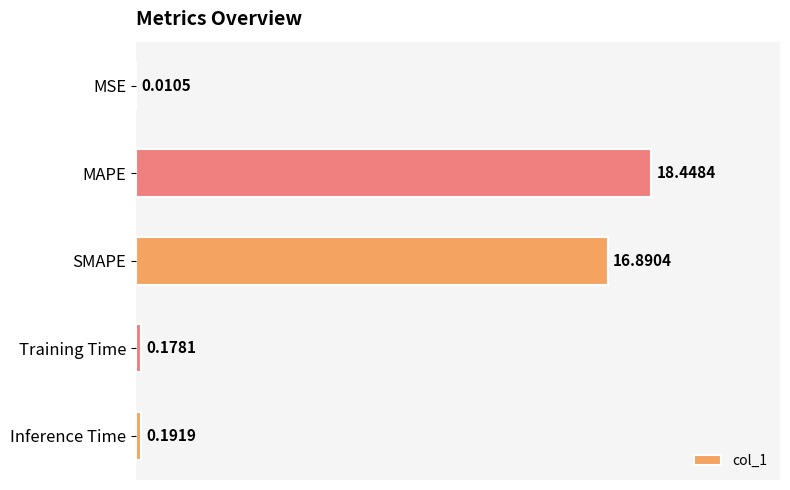

Which category has the highest value across all series?

MAPE